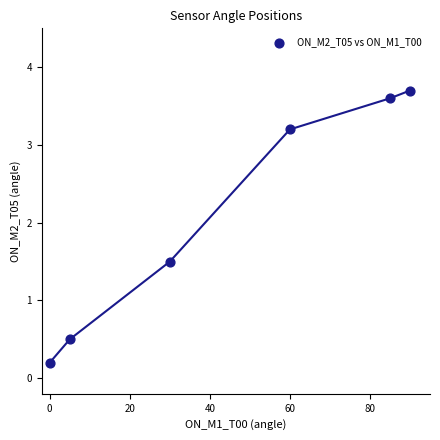

What is the range of Y values (max minus min)?

3.5